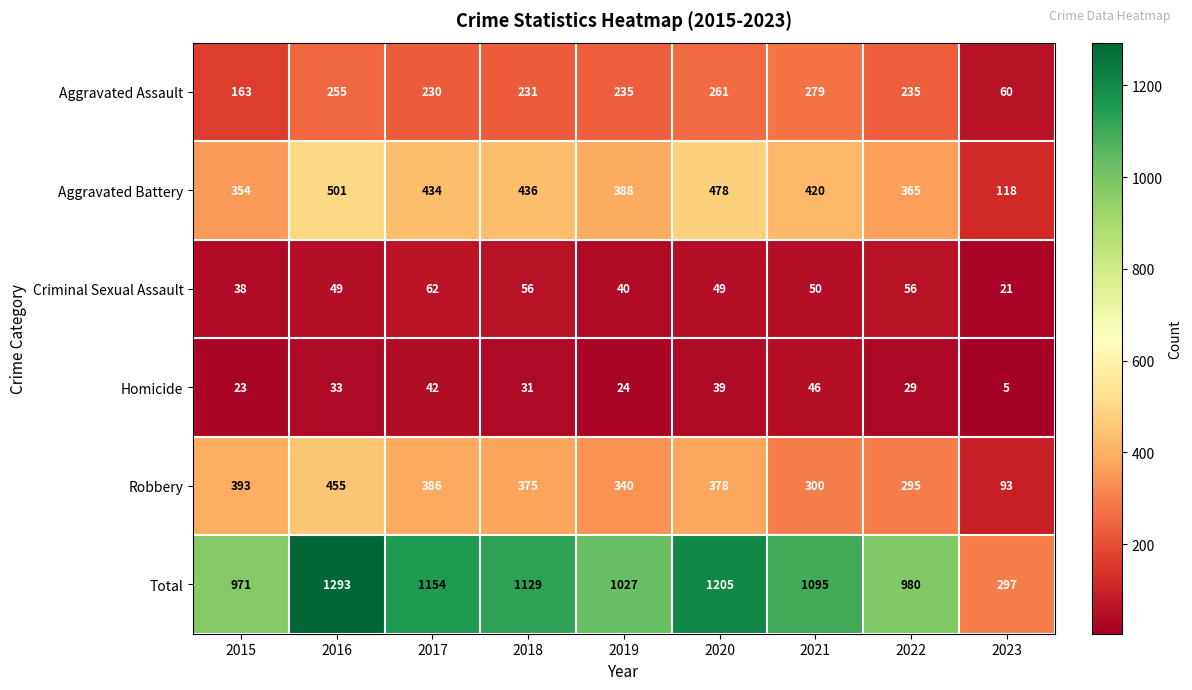

Where does the Total series first go above 1095?

2016